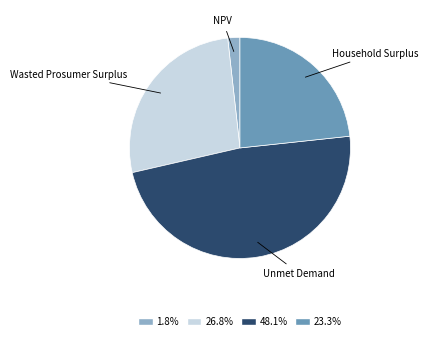

How many segments does this pie chart have?

4